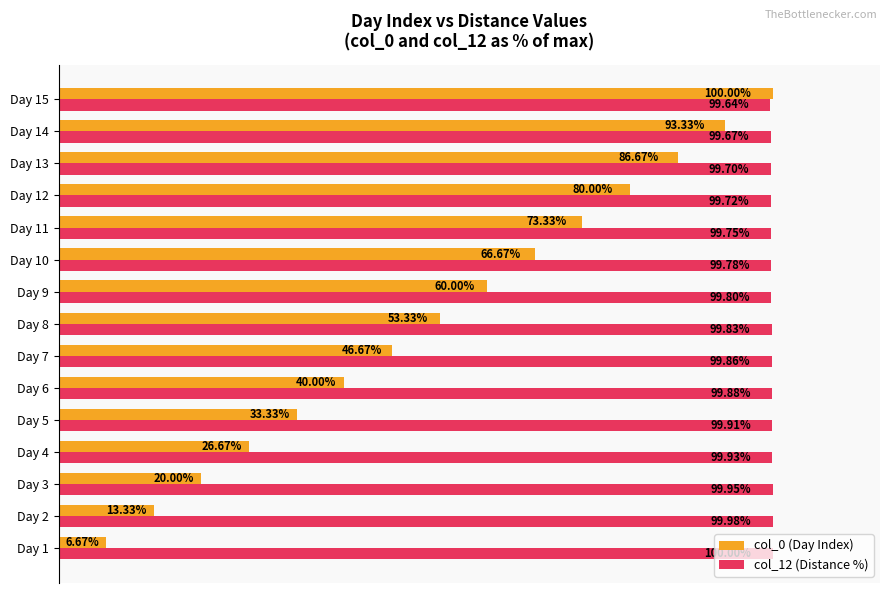

Which series has the largest range (max minus min)?

col_0 (Day Index)